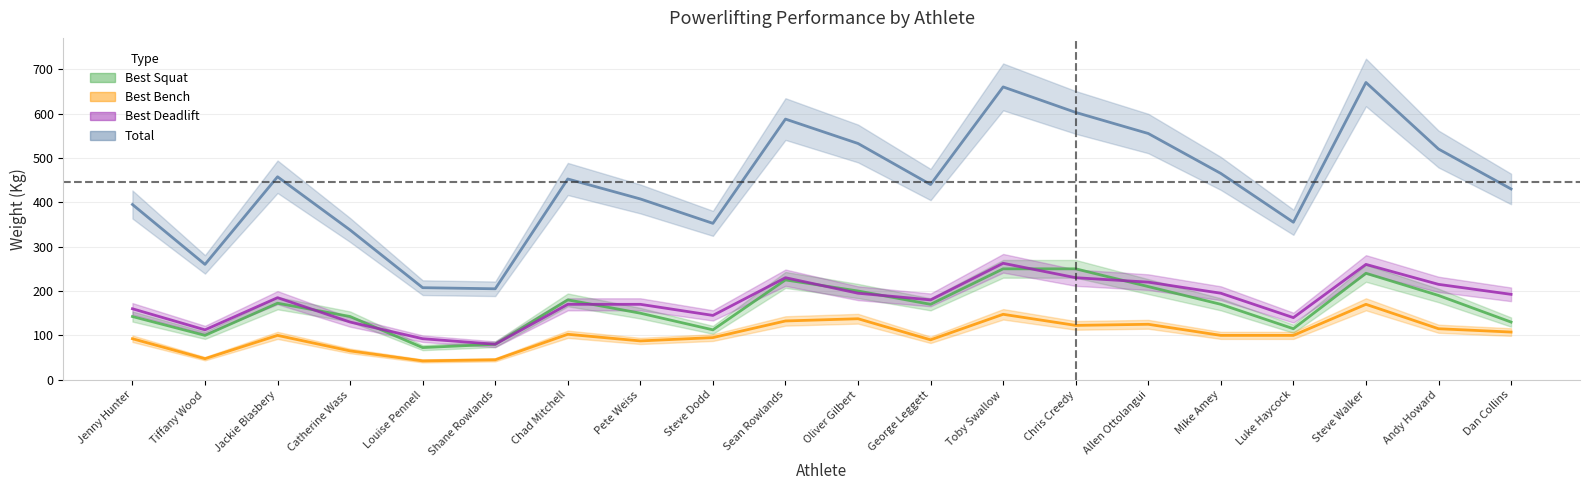

Which label corresponds to the largest value in the chart?

Steve Walker